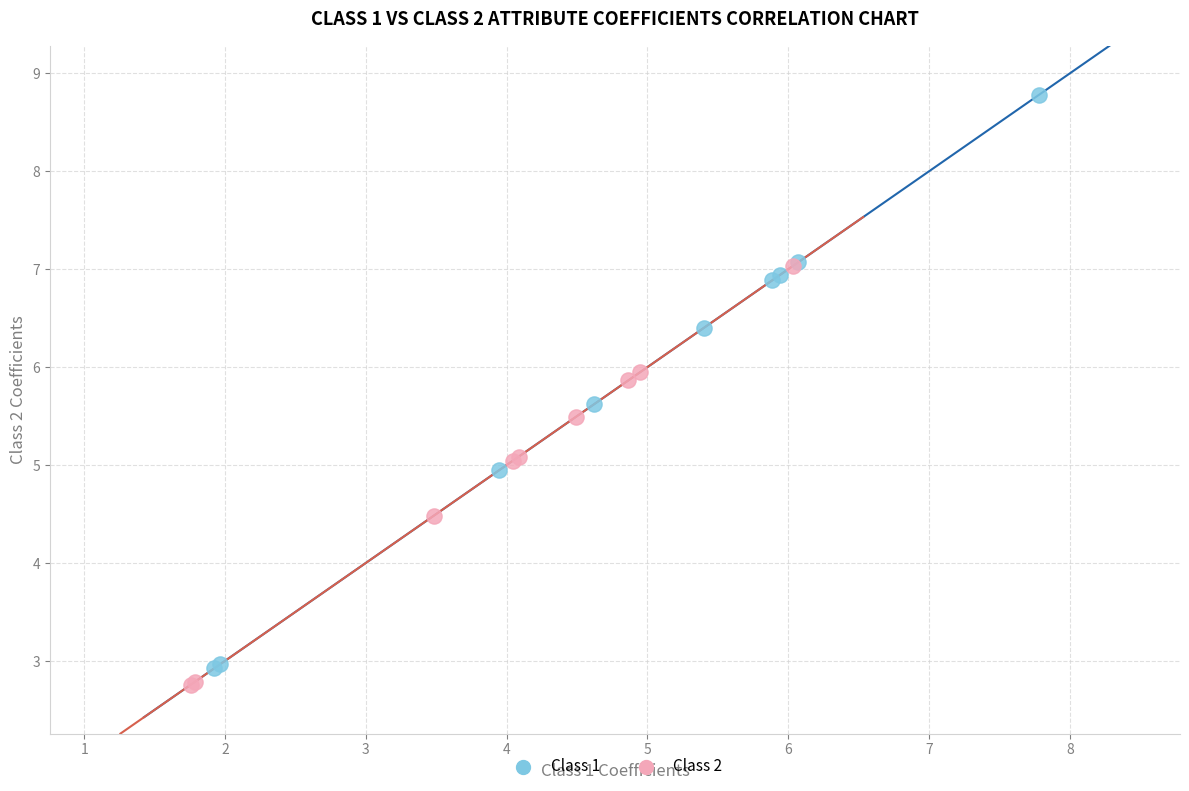

Which series contains the lowest Y value?

Class 2